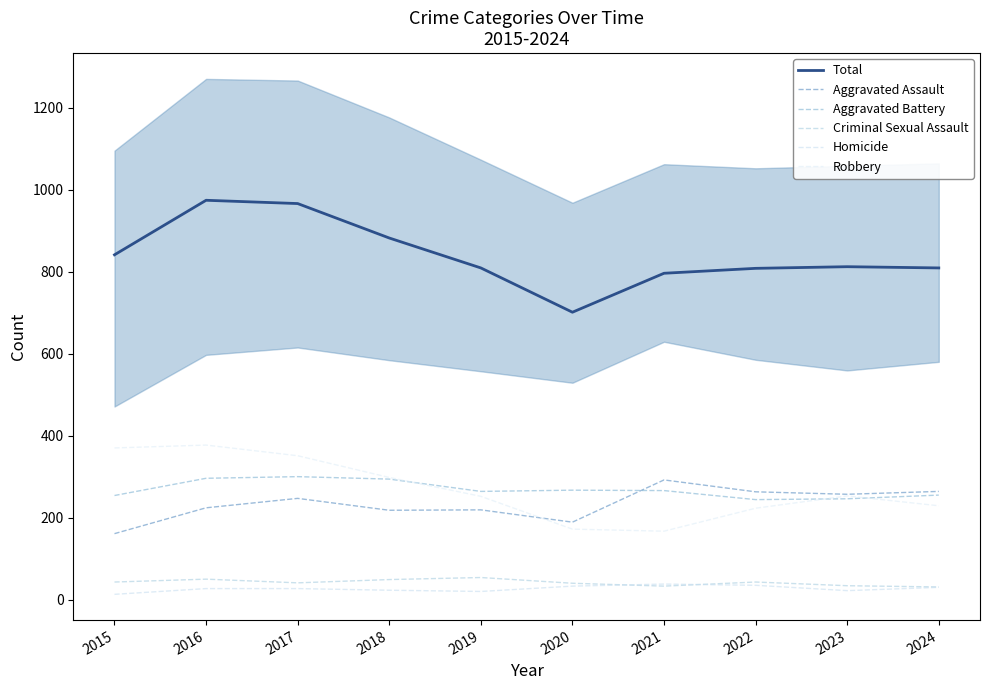

Is it true that Criminal Sexual Assault equals 41 at 2017?

True